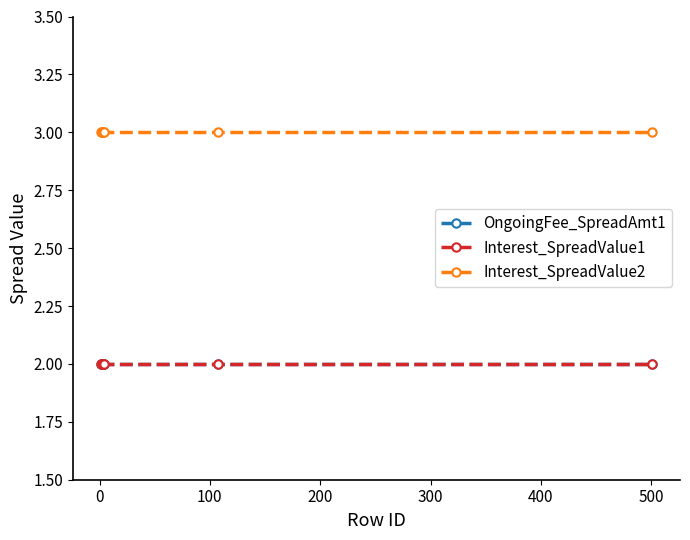

Reading left to right, extract all data points from this chart.

OngoingFee_SpreadAmt1: 2	2	2	2	2	2	2
Interest_SpreadValue1: 2	2	2	2	2	2	2
Interest_SpreadValue2: 3	3	3	3	3	3	3